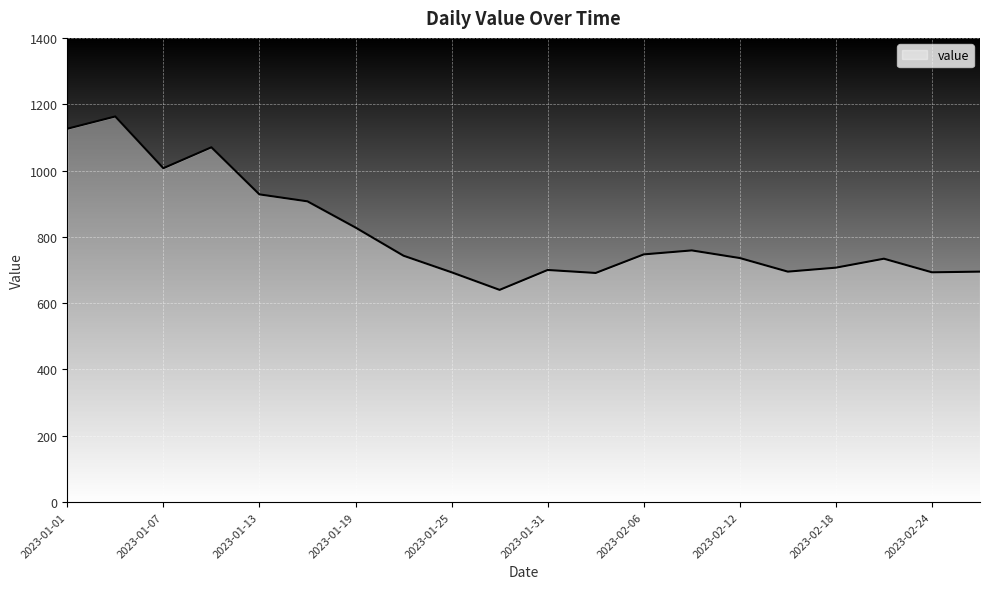

What is the minimum value shown in the chart?

640